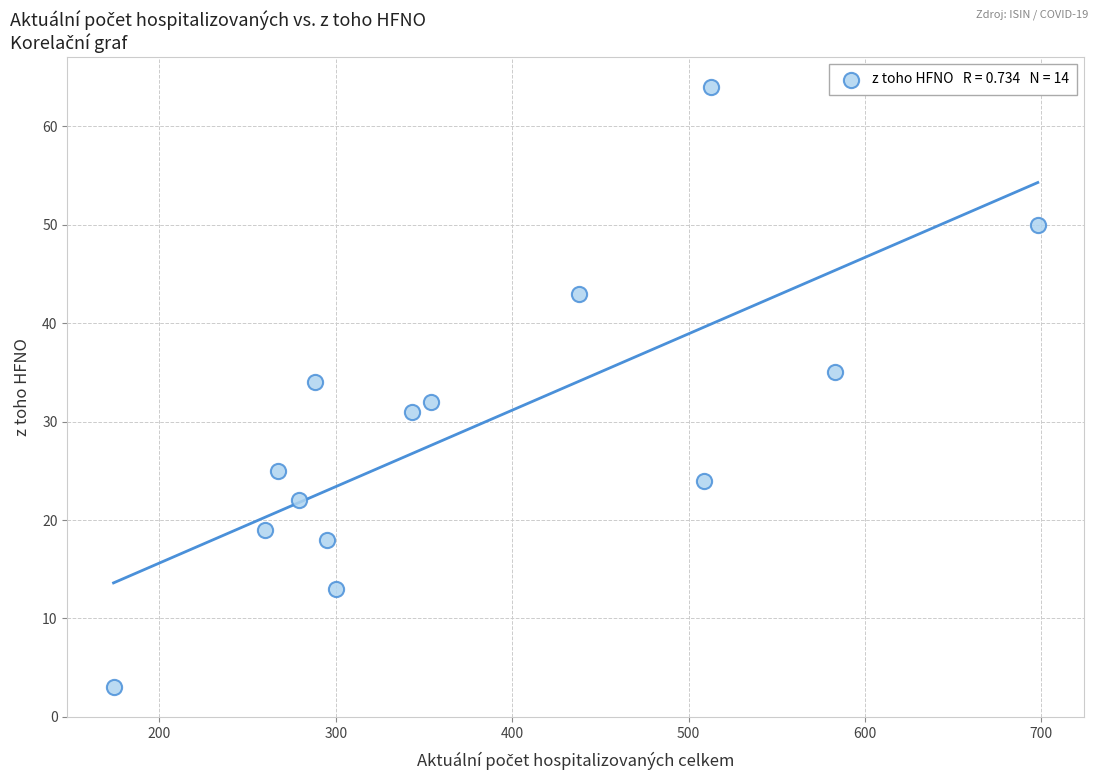

List the coordinates of all points as (X, Y) pairs, reading left to right.

(174, 3)  (260, 19)  (267, 25)  (279, 22)  (288, 34)  (295, 18)  (300, 13)  (343, 31)  (354, 32)  (438, 43)  (509, 24)  (513, 64)  (583, 35)  (698, 50)